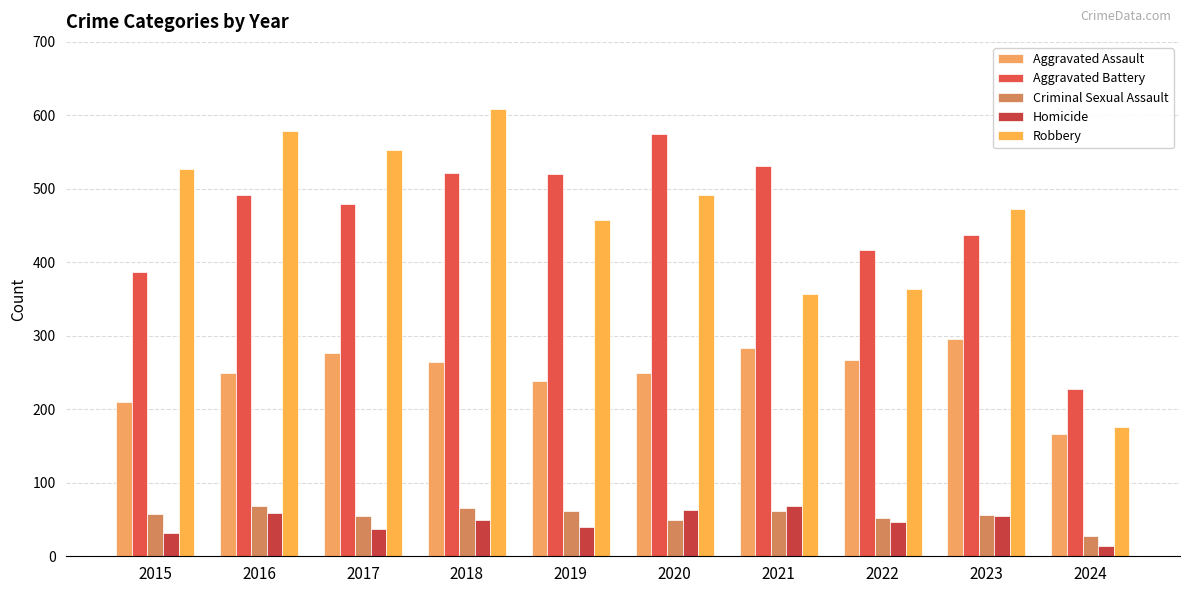

At which label is Homicide closest to 41?

2019